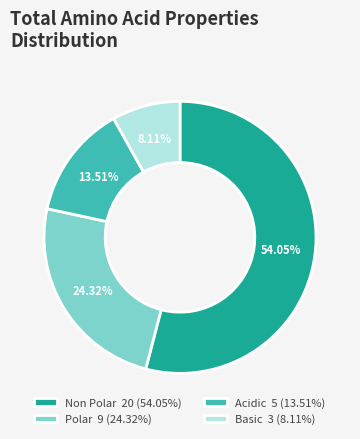

What is the largest slice in the pie chart?

Non Polar 20 (54.05%)